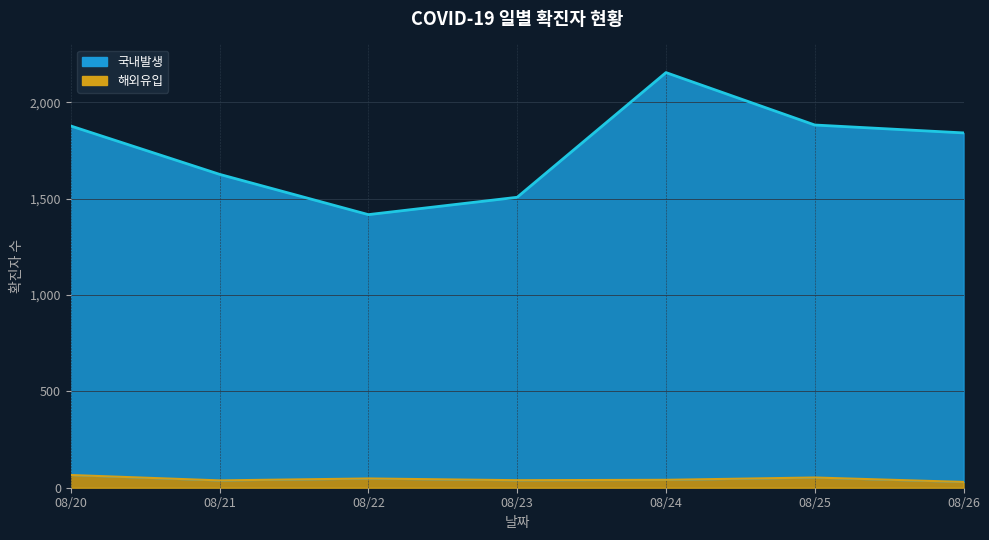

What is the maximum value for 해외유입?

66